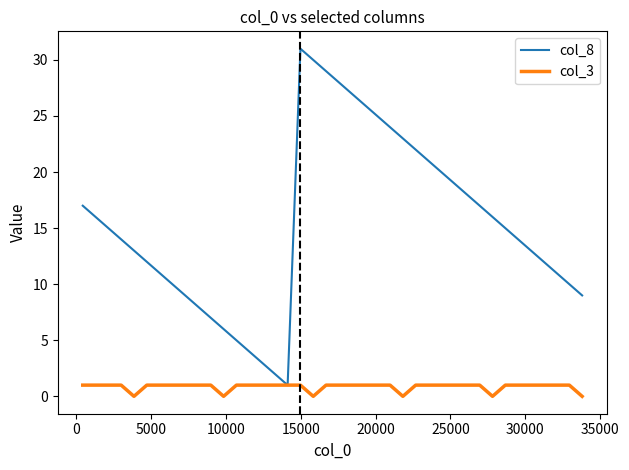

Which series has the largest total across all categories?

col_8